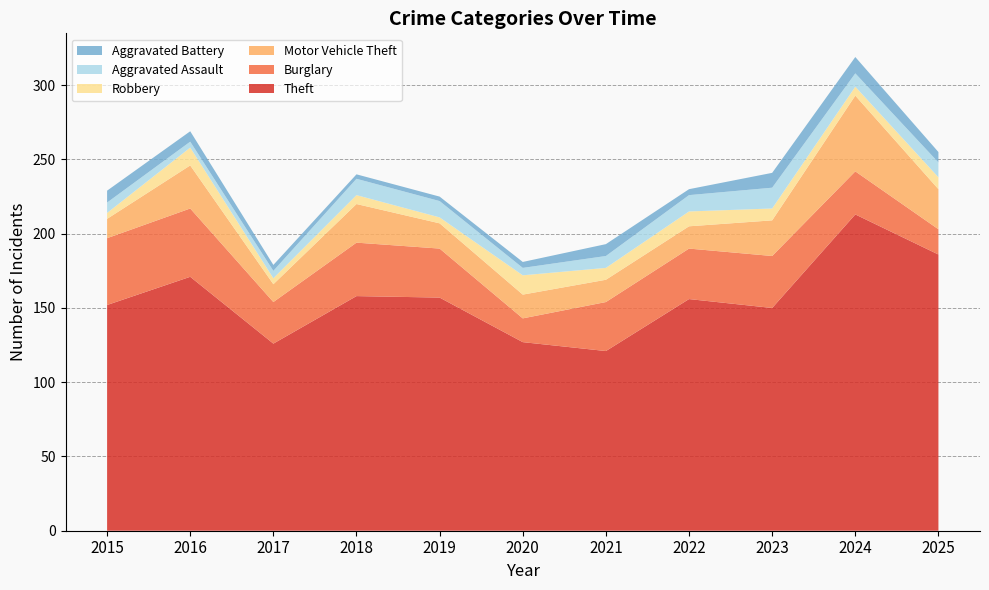

Reading left to right, transcribe all the data shown in this chart.

Theft: 152	171	126	158	157	127	121	156	150	213	186
Burglary: 45	46	28	36	33	16	33	34	35	29	17
Motor Vehicle Theft: 13	29	12	26	17	16	15	15	24	51	27
Robbery: 4	12	4	6	4	13	8	10	8	6	8
Aggravated Assault: 7	4	5	11	11	5	8	11	14	9	10
Aggravated Battery: 8	7	4	3	3	4	8	4	10	11	7